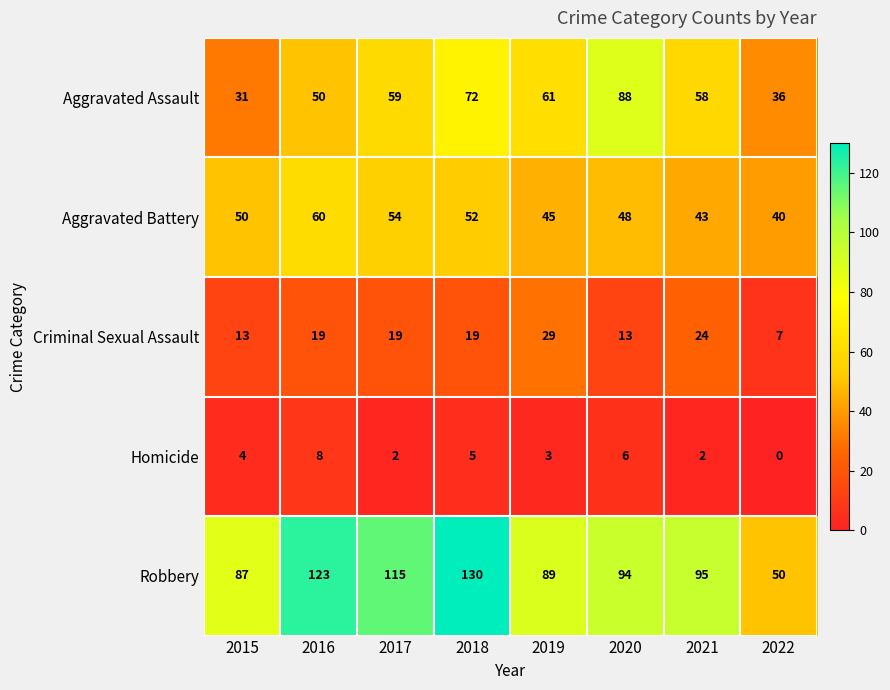

What is the difference between the maximum and second lowest values in the Criminal Sexual Assault series?

16